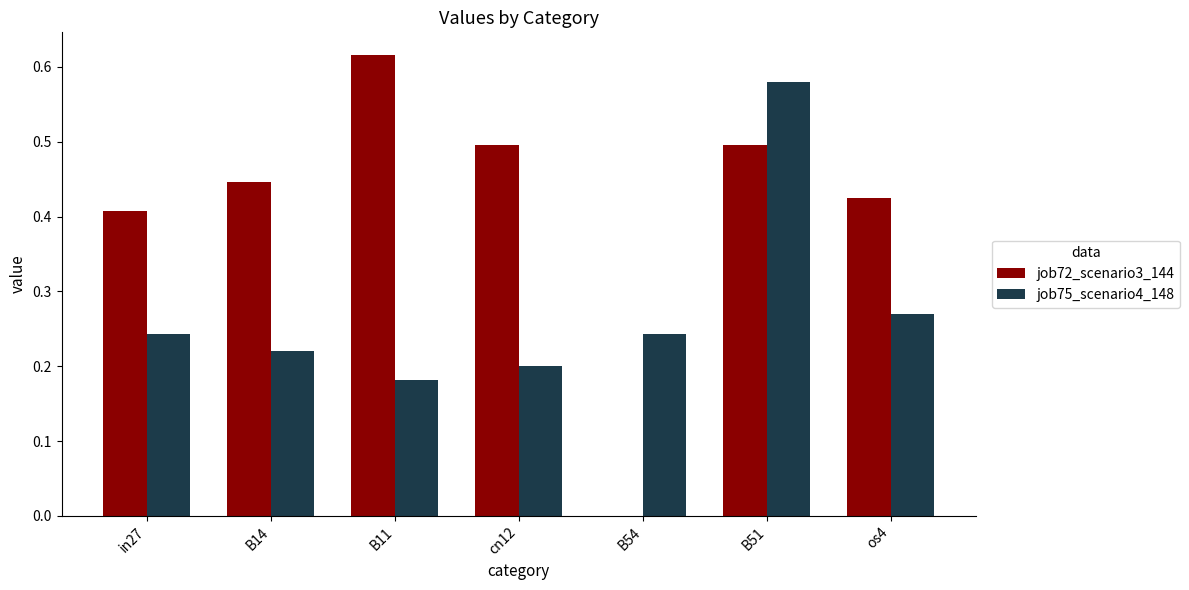

Which series changed the most between B54 and os4?

job72_scenario3_144